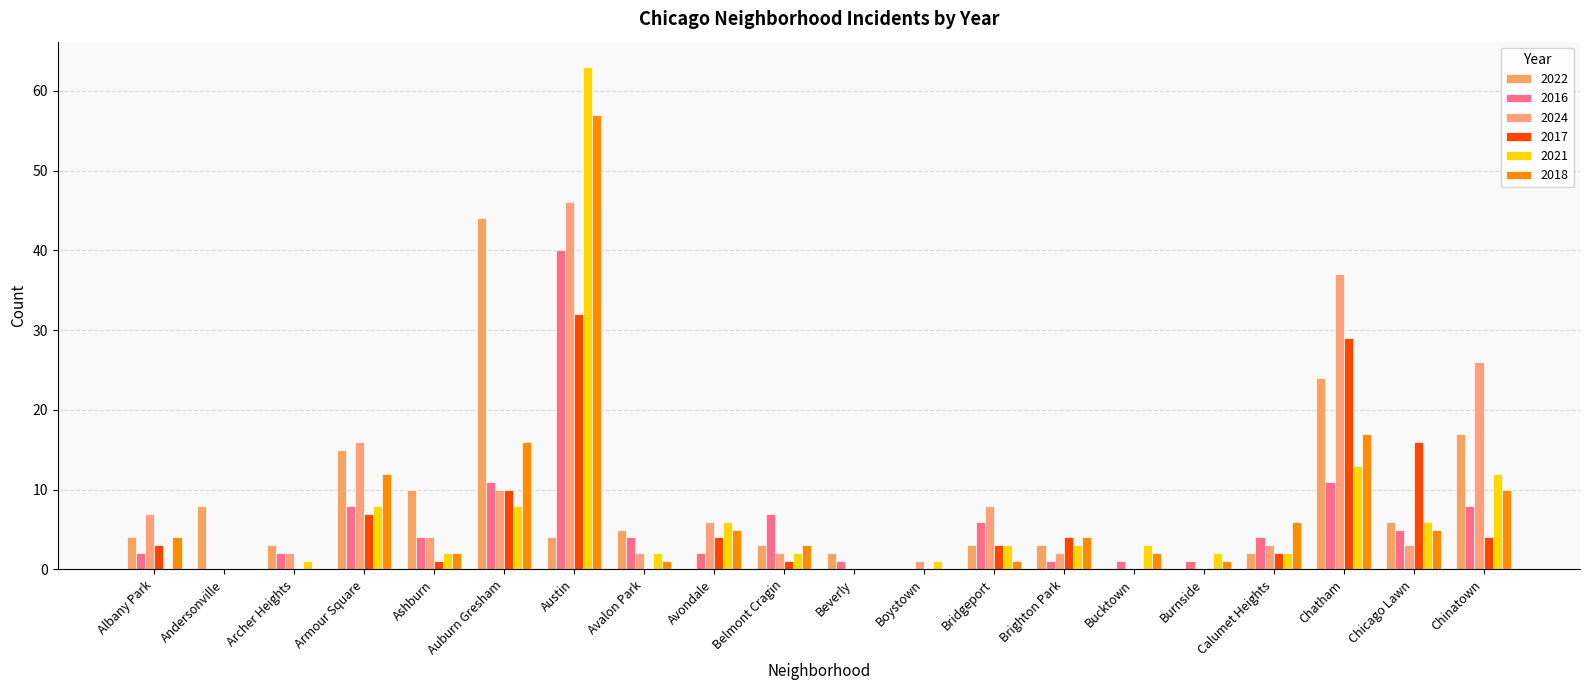

Does the chart contain stacked bars?

No